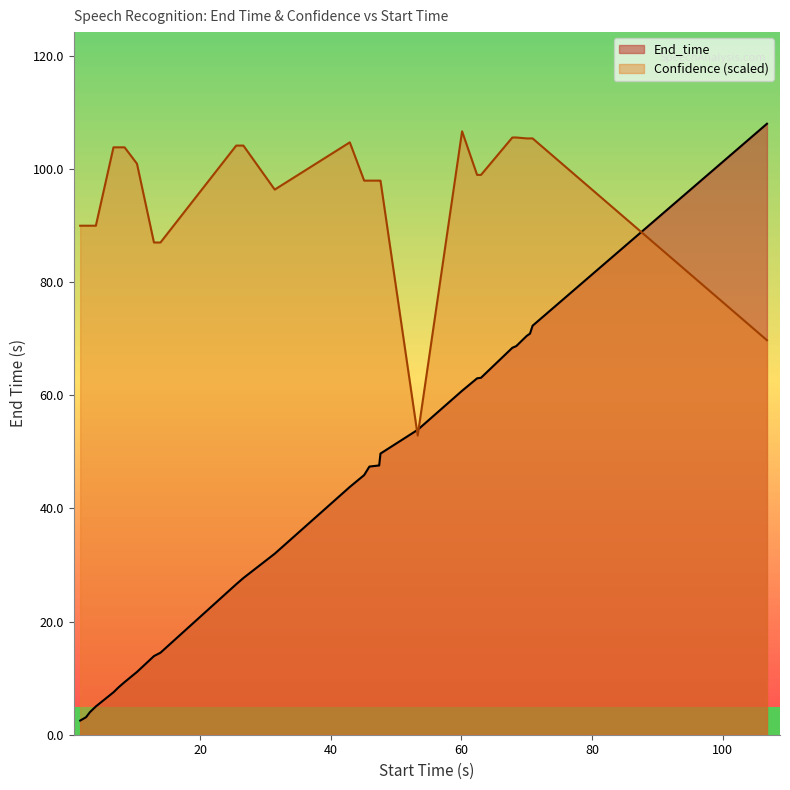

How many values in the Confidence series exceed 98?

15